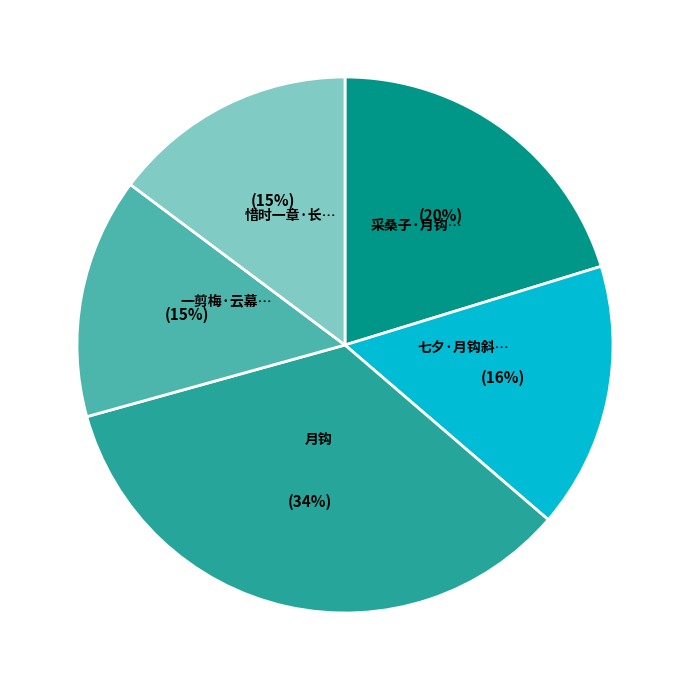

To the nearest percent, what is the average slice percentage?

20%